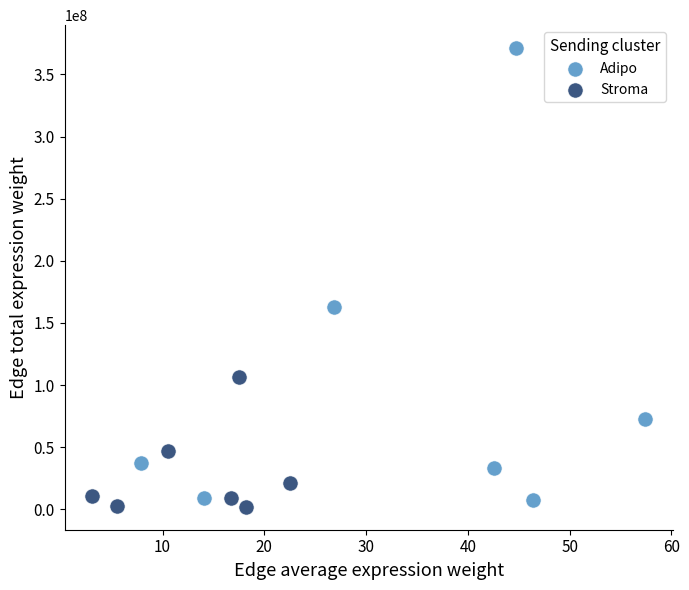

Which series reaches the maximum Y coordinate?

Adipo